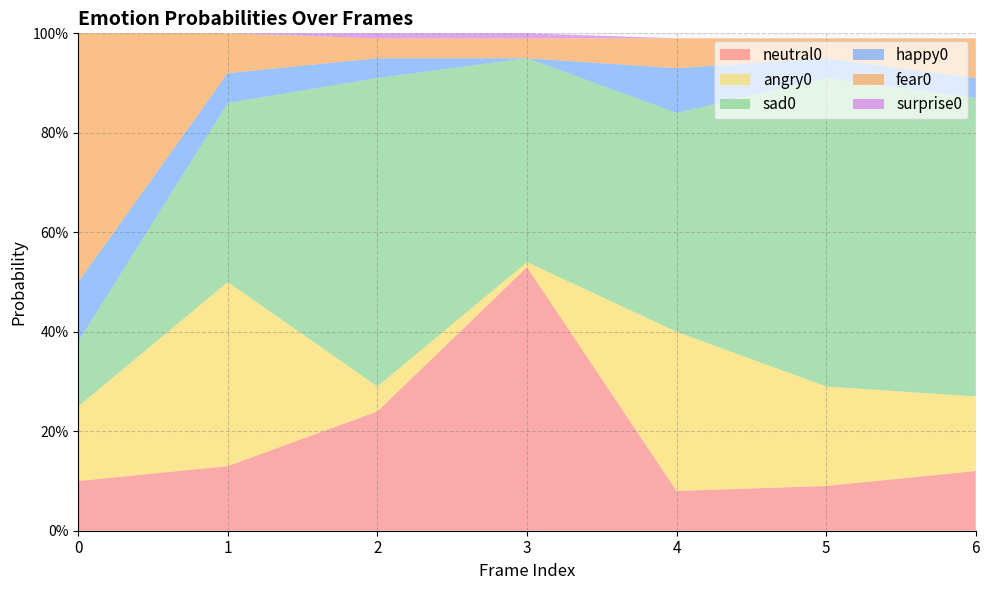

Reading right to left, list all the values displayed in this chart.

neutral0: 6=0.1	5=0.1	4=0.1	3=0.5	2=0.2	1=0.1	0=0.1
angry0: 6=0.1	5=0.2	4=0.3	3=0.0	2=0.1	1=0.4	0=0.1
sad0: 6=0.6	5=0.6	4=0.4	3=0.4	2=0.6	1=0.4	0=0.1
happy0: 6=0.0	5=0.0	4=0.1	3=0.0	2=0.0	1=0.1	0=0.1
fear0: 6=0.1	5=0.0	4=0.1	3=0.0	2=0.0	1=0.1	0=0.5
surprise0: 6=0.0	5=0.0	4=0.0	3=0.0	2=0.0	1=0.0	0=0.0